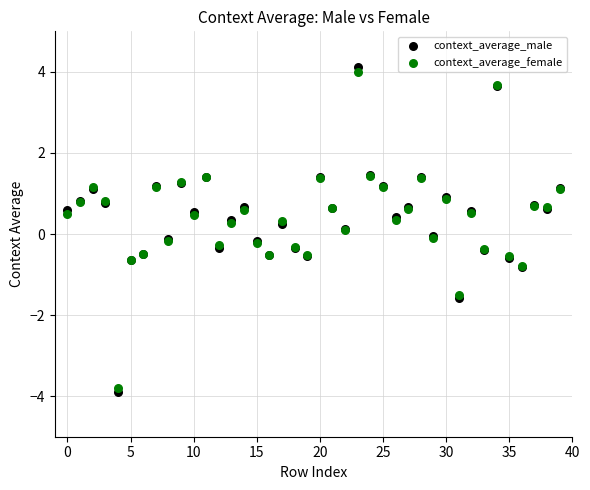

What are all the series names shown in the legend?

context_average_male, context_average_female